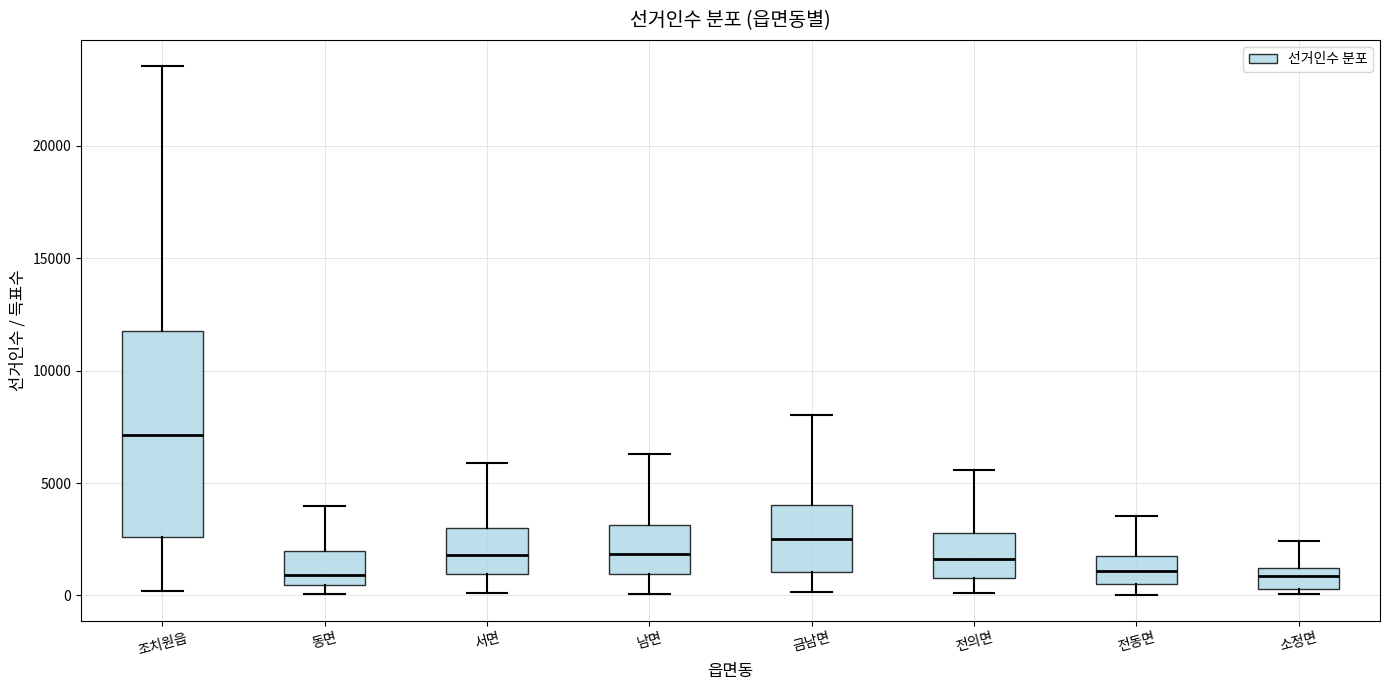

Reading left to right, transcribe this box plot: for each box, give where its median line is, the range the box spans, and where its two whiskers end, as read against the y-axis. The values are not printed on the chart, so give them approximately, as read against the axis.

조치원읍: median 7000, box 2500 to 12000, whiskers 0 to 23500
동면: median 1000, box 500 to 2000, whiskers 0 to 4000
서면: median 2000, box 1000 to 3000, whiskers 0 to 6000
남면: median 2000, box 1000 to 3000, whiskers 0 to 6500
금남면: median 2500, box 1000 to 4000, whiskers 0 to 8000
전의면: median 1500, box 1000 to 3000, whiskers 0 to 5500
전동면: median 1000, box 500 to 2000, whiskers 0 to 3500
소정면: median 1000 (inside the box), box 500 to 1000, whiskers 0 to 2500